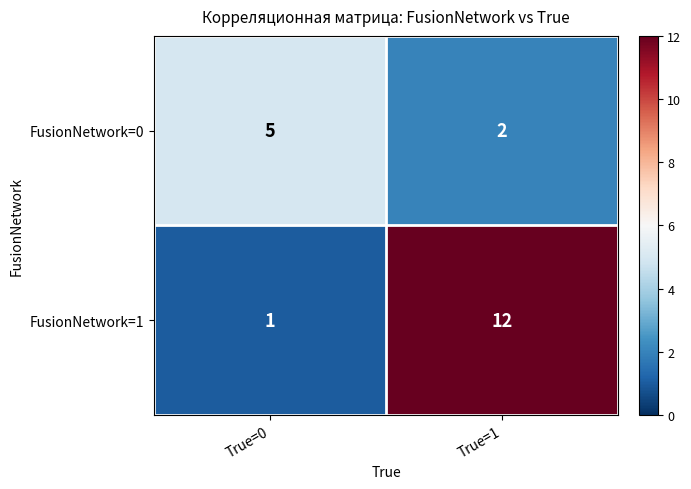

Which category has the lowest value across all series?

True=0